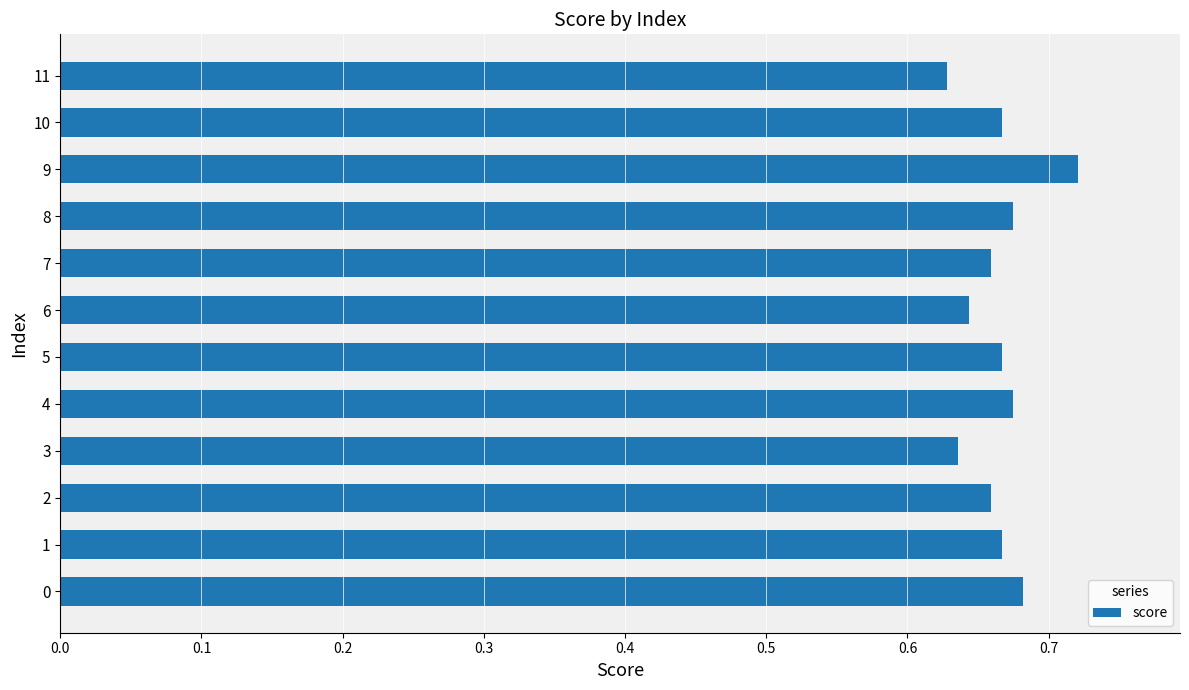

How many bars are there in total?

12